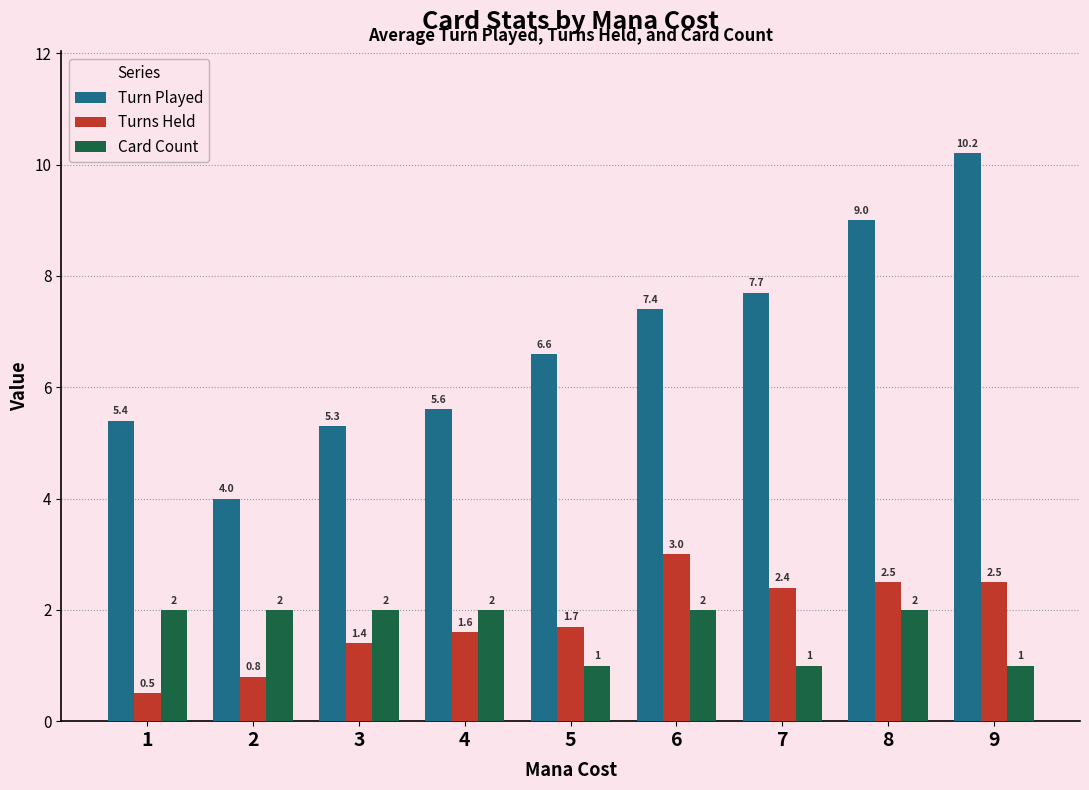

Where is Turn Played nearest to the value 7?

5